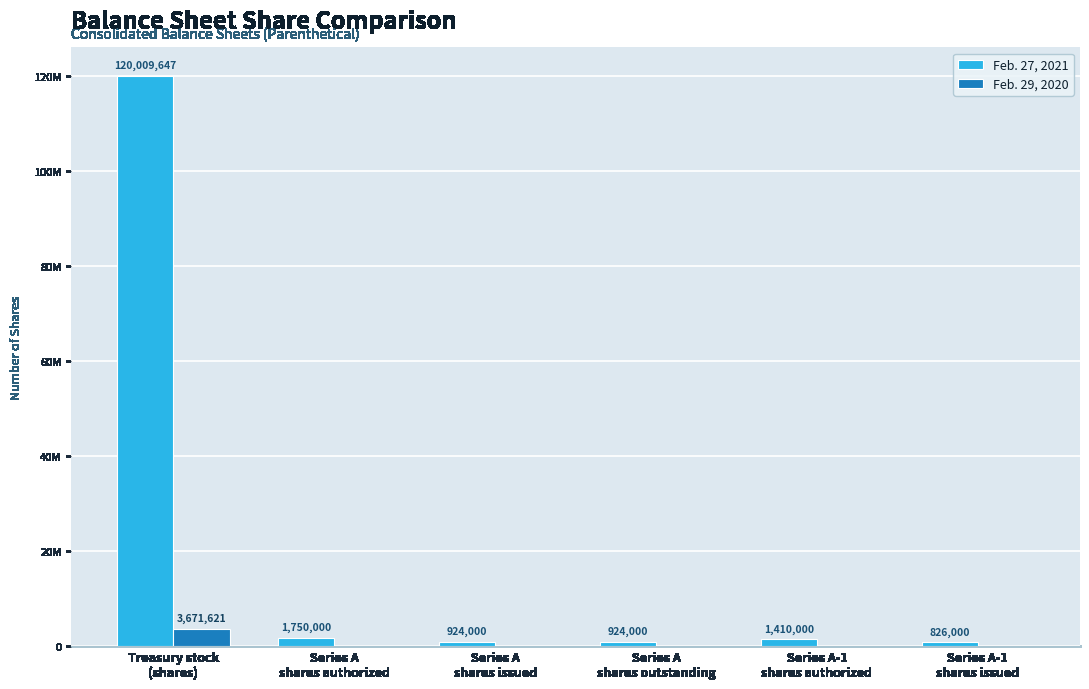

What is the greatest value displayed?

120009647